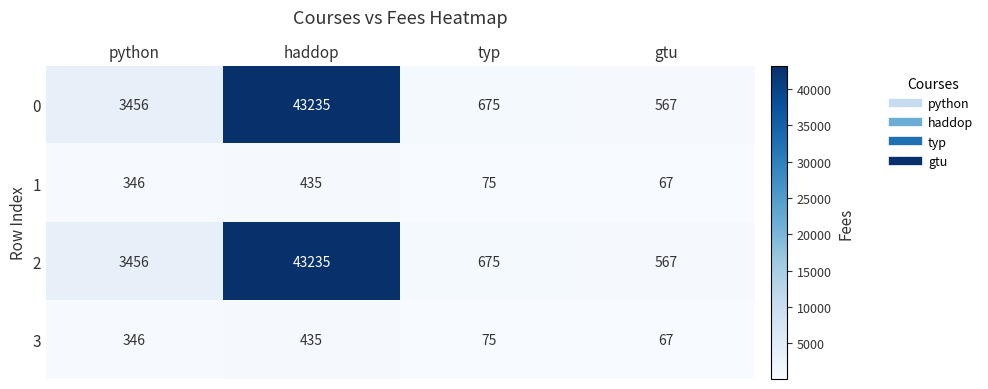

What is the average value of the 2 series?

11983